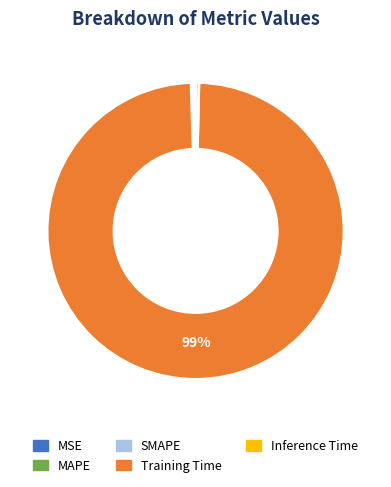

Does Inference Time represent more than half of the total?

No